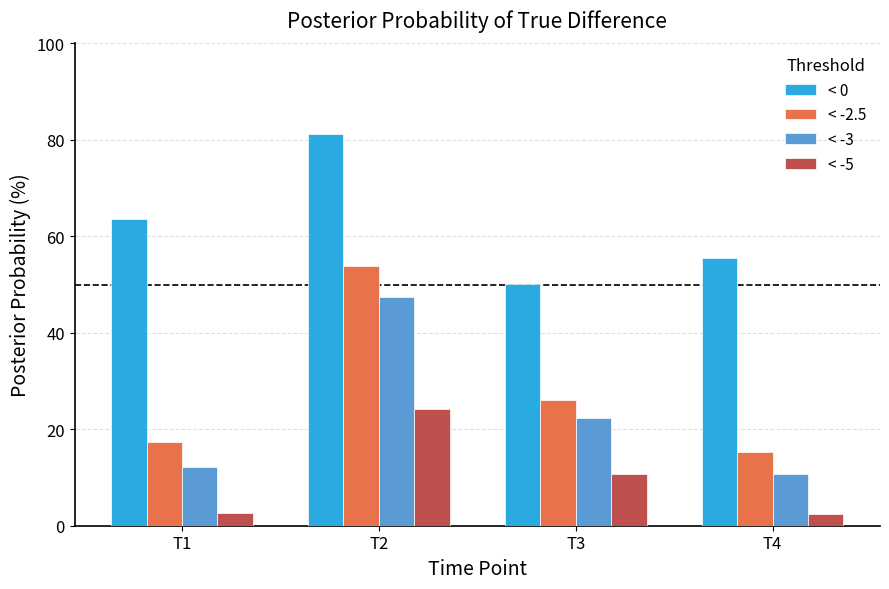

What are all the series names shown in the legend?

< 0, < -2.5, < -3, < -5